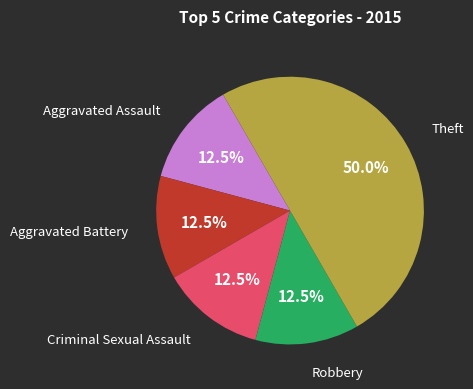

Count the number of slices in the pie.

5